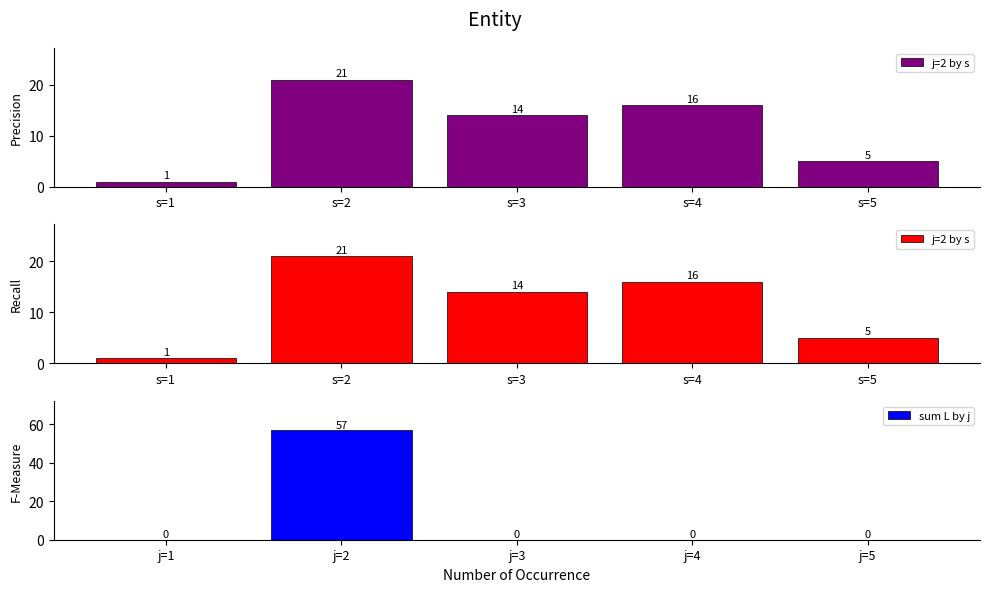

True or false: j=2 by s has a value of 3 at s=5.

False